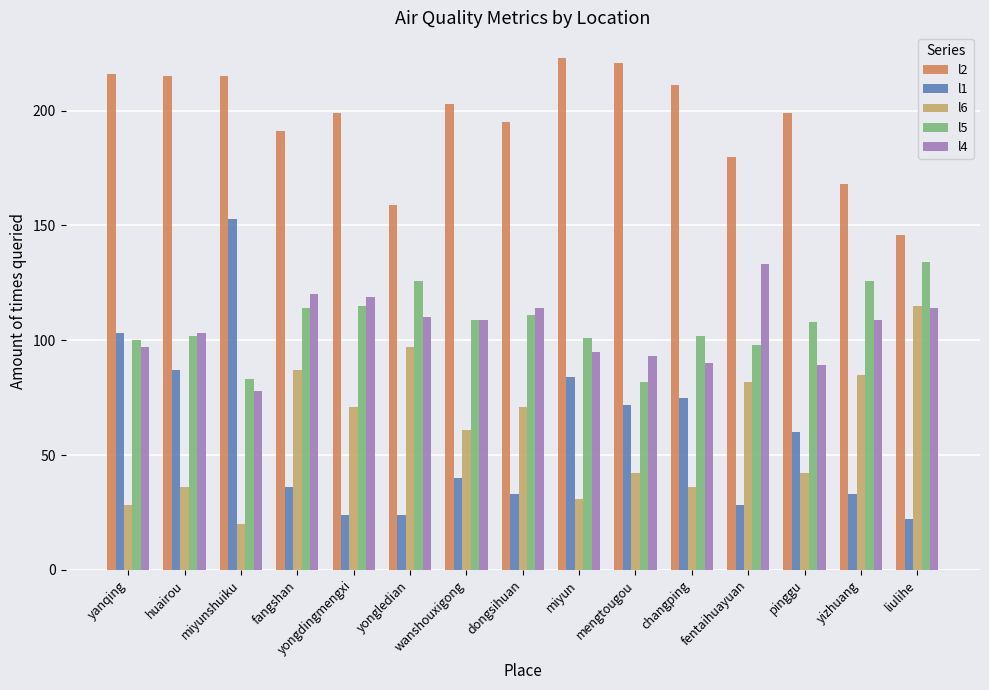

What is the label of the 4th bar from the right?

fentaihuayuan